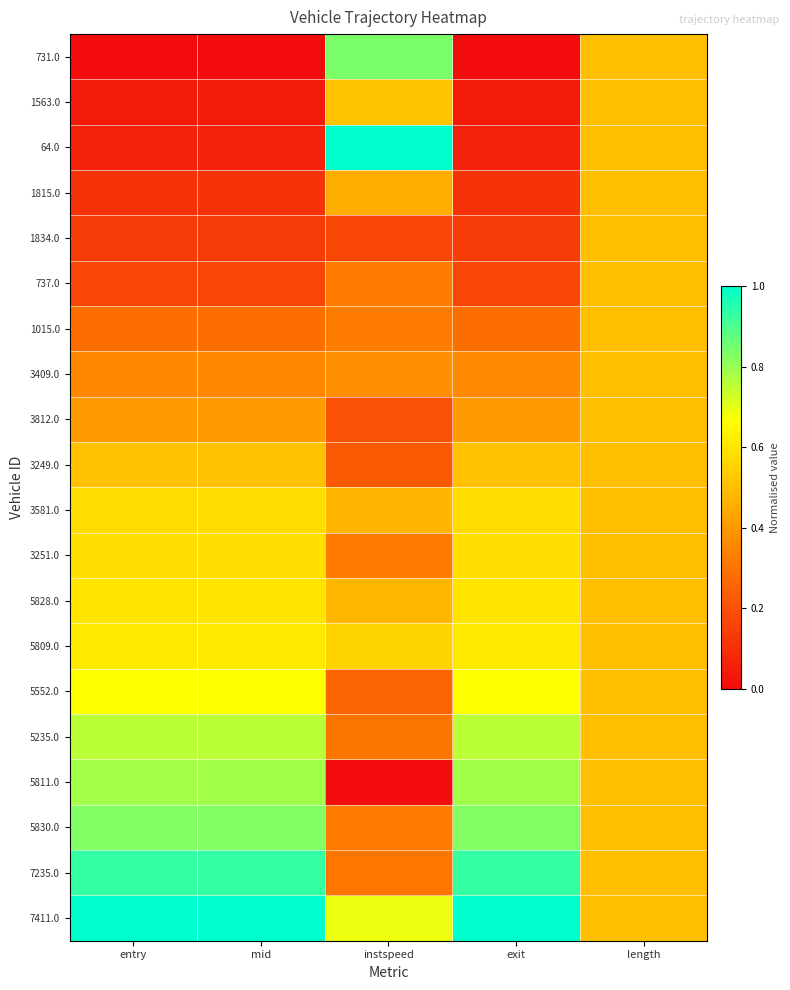

At which category is the sum across all series the highest?

length